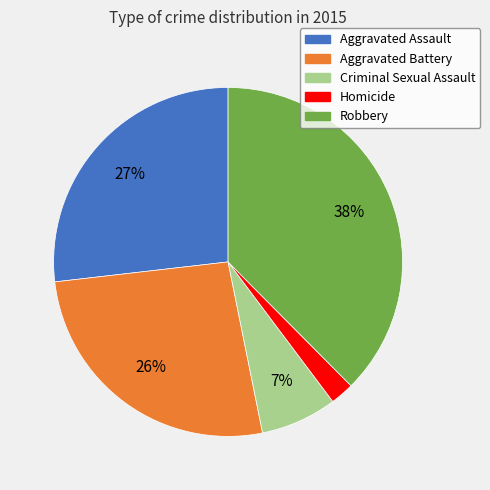

What is the smallest slice in the pie chart?

Homicide